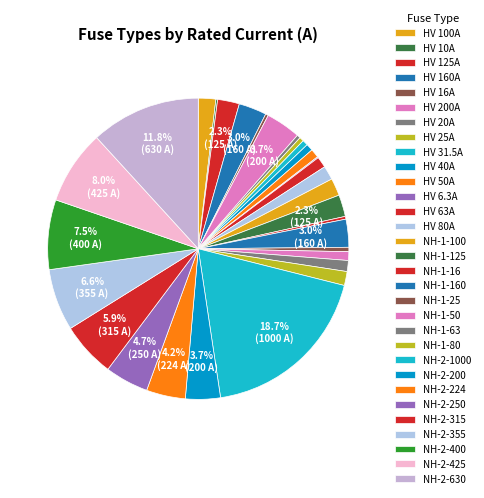

Is HV 63A the majority of the pie?

No